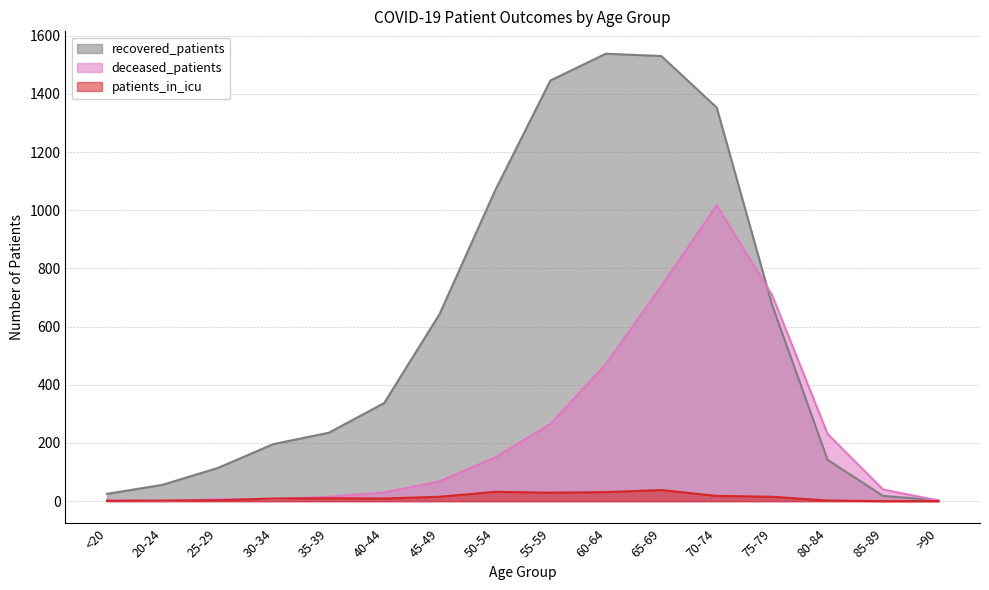

At how many categories does at least one series exceed 260?

8